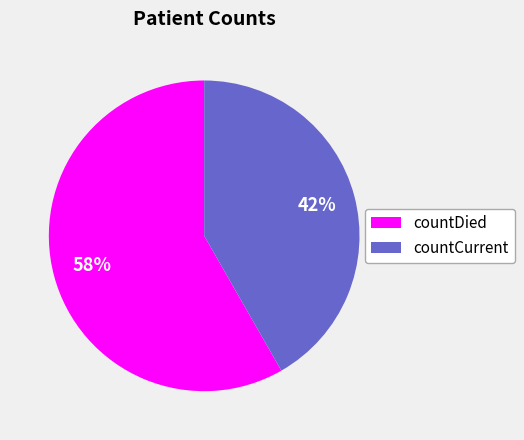

Is the sum of countCurrent and countDied greater than half?

Yes